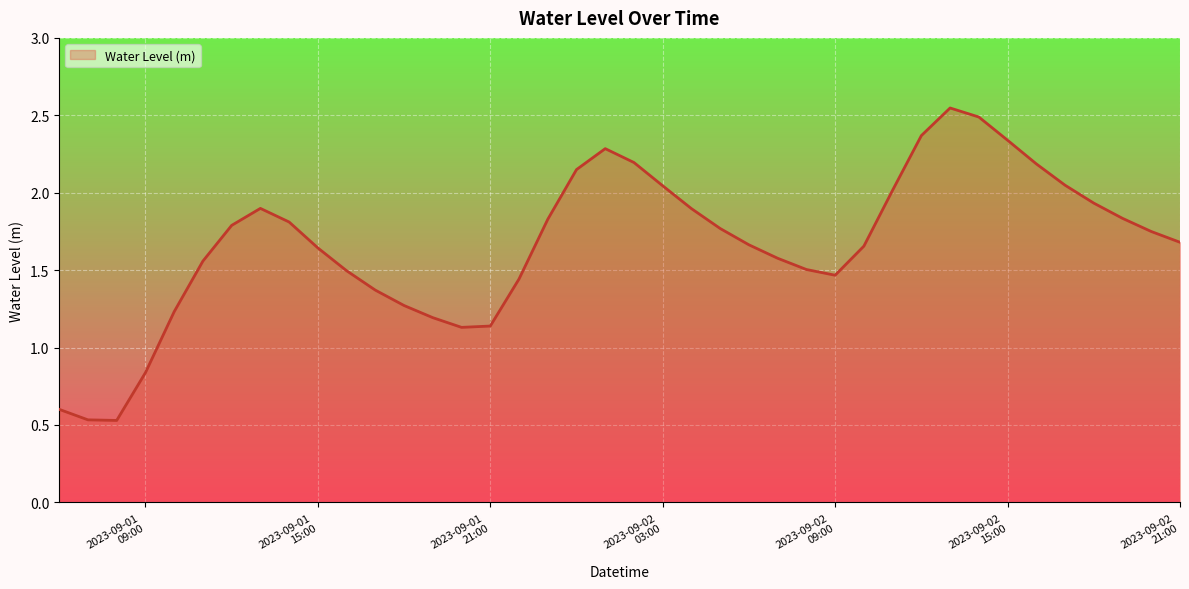

Which category has the highest value across all series?

2023-09-02 13:00